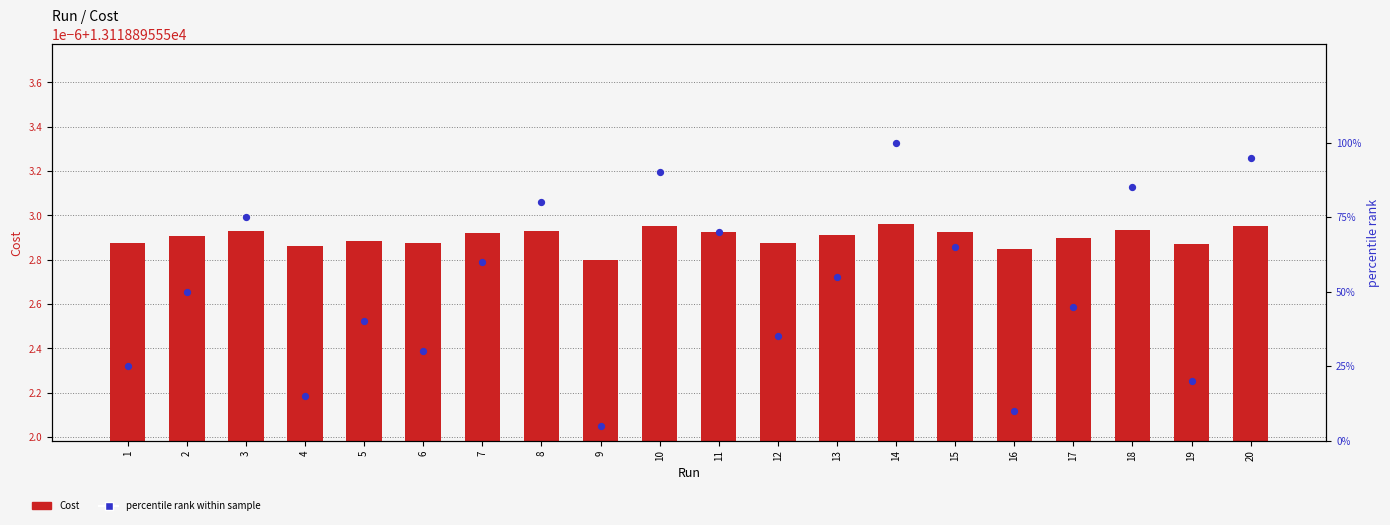

At which category is the sum across all series the highest?

14